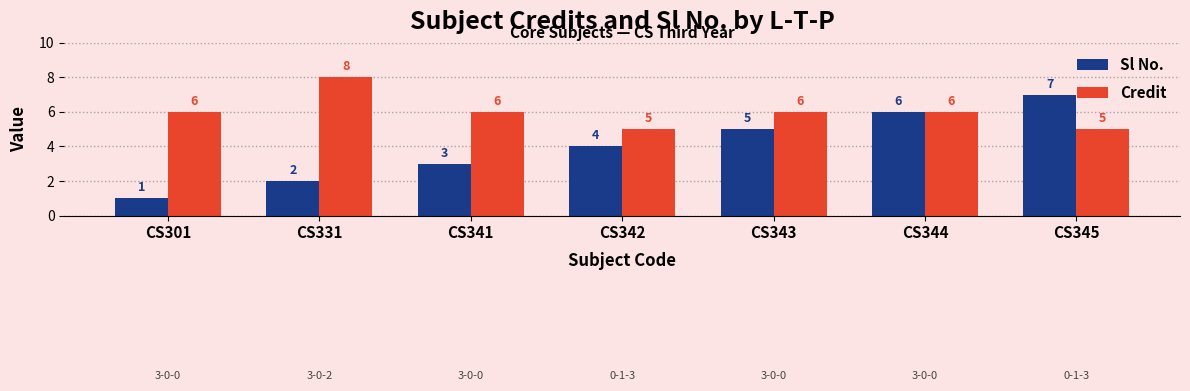

Is the value of Credit at CS344 greater than the value of Sl No. at CS331?

Yes